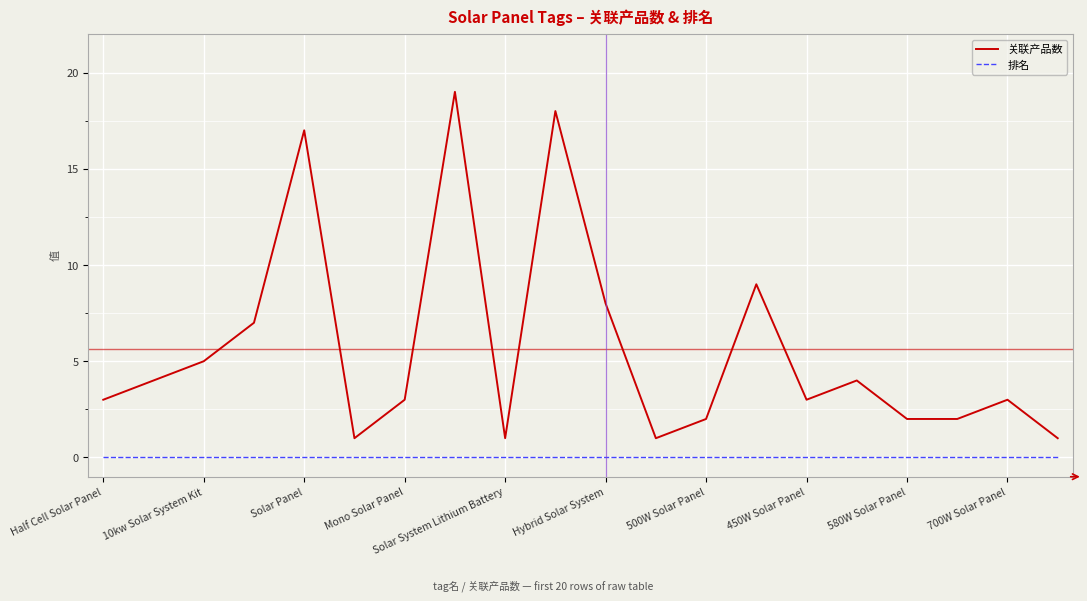

Which series has the largest range (max minus min)?

关联产品数